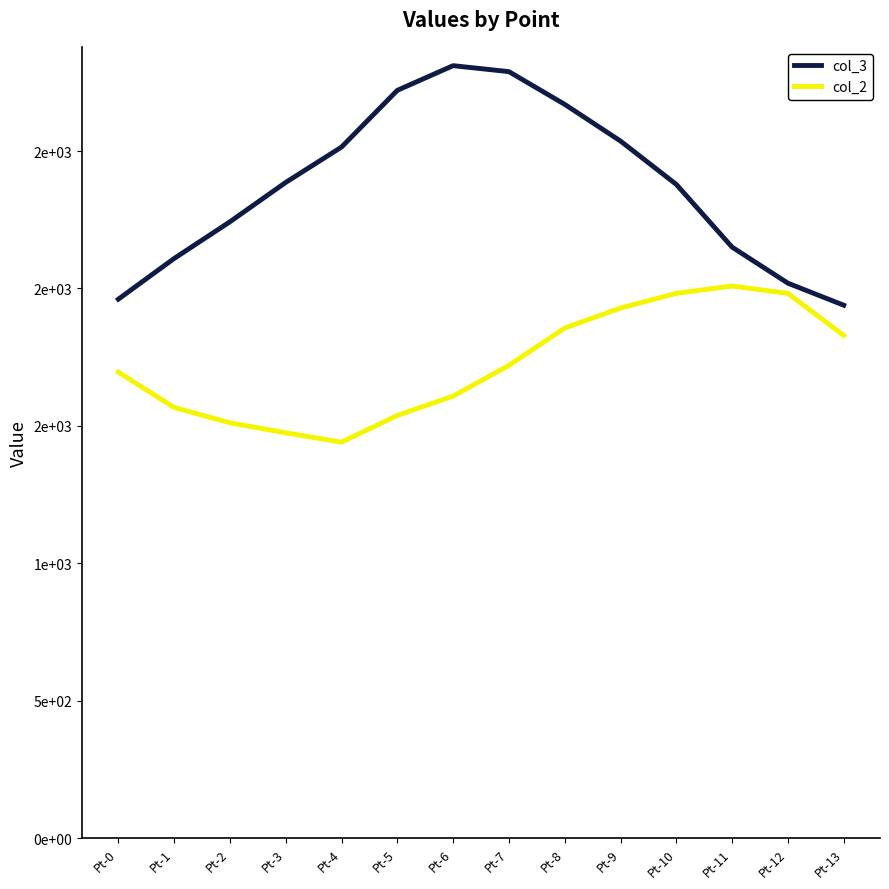

What are all the series names shown in the legend?

col_3, col_2